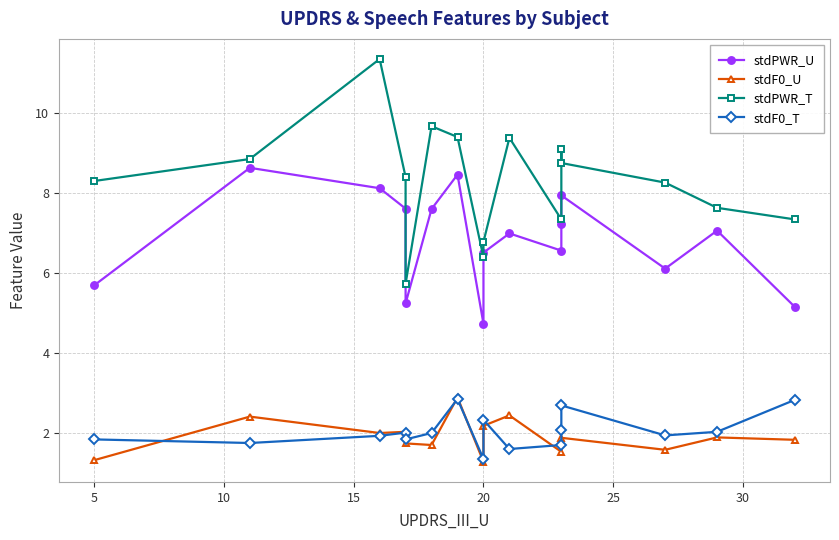

How many interior local valleys does the stdPWR_T series have?

3